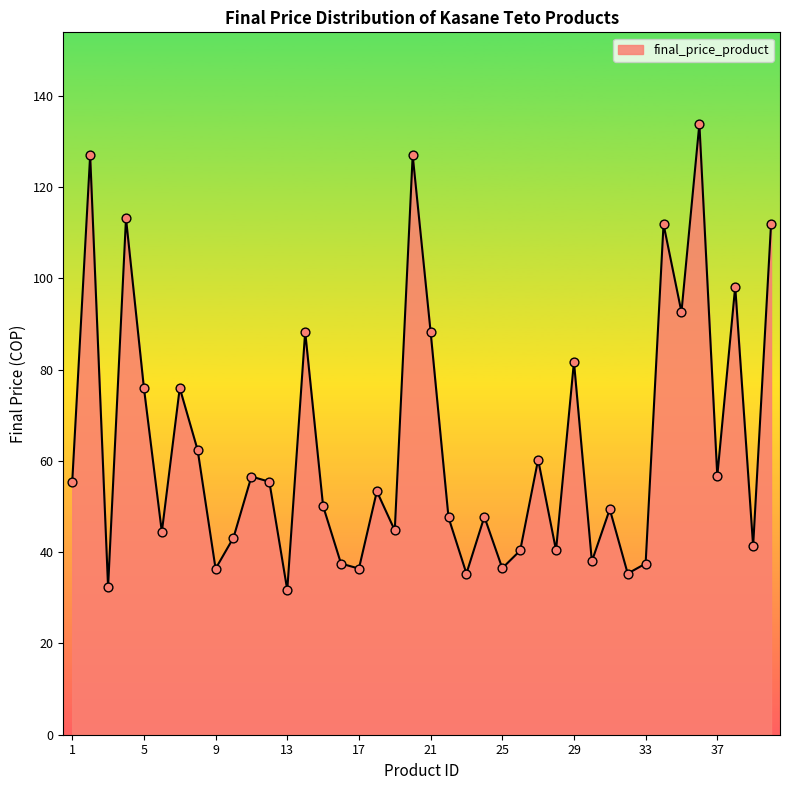

What is the difference between the maximum and minimum values?

102.1